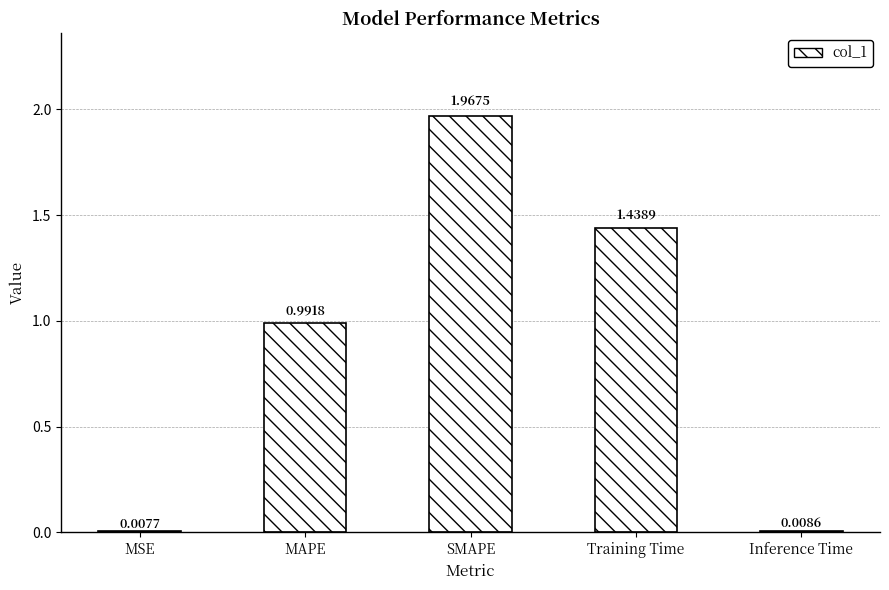

Where is the data nearest to the value 0?

MSE